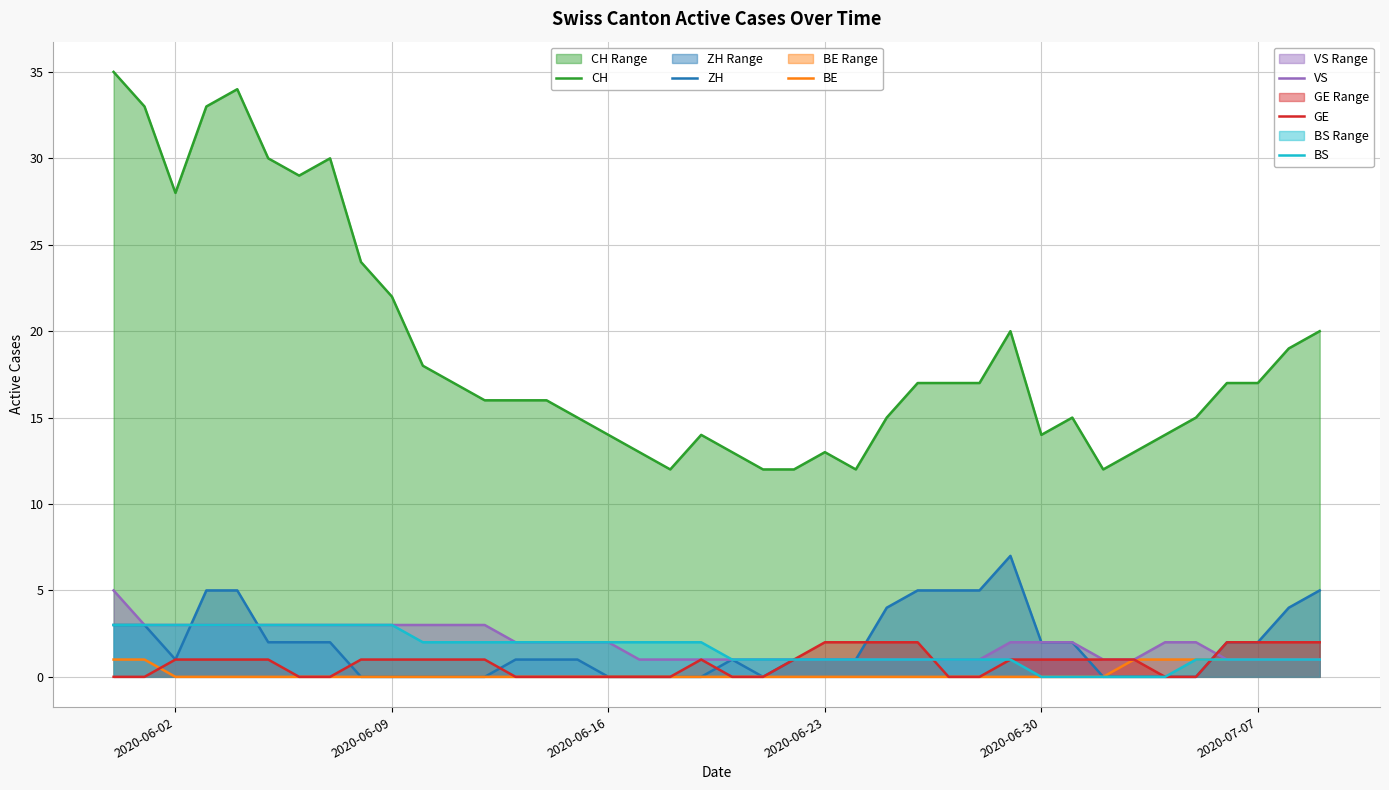

What is the greatest value displayed?

35